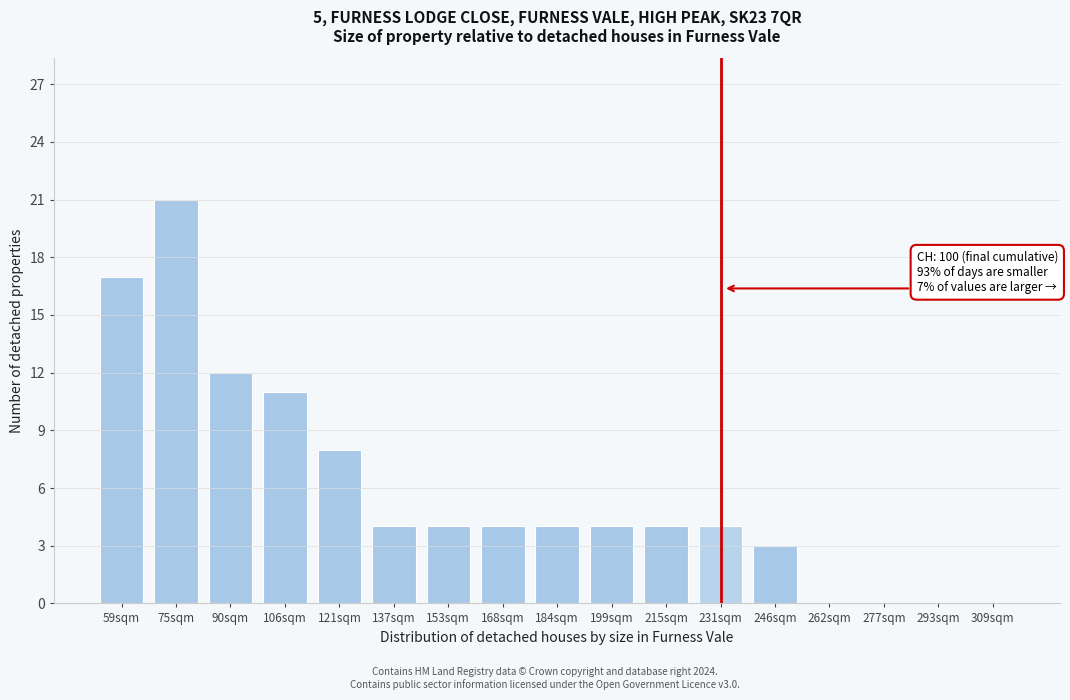

Reading right to left, transcribe all the data shown in this chart.

309sqm=0	293sqm=0	277sqm=0	262sqm=0	246sqm=3	231sqm=4	215sqm=4	199sqm=4	184sqm=4	168sqm=4	153sqm=4	137sqm=4	121sqm=8	106sqm=11	90sqm=12	75sqm=21	59sqm=17